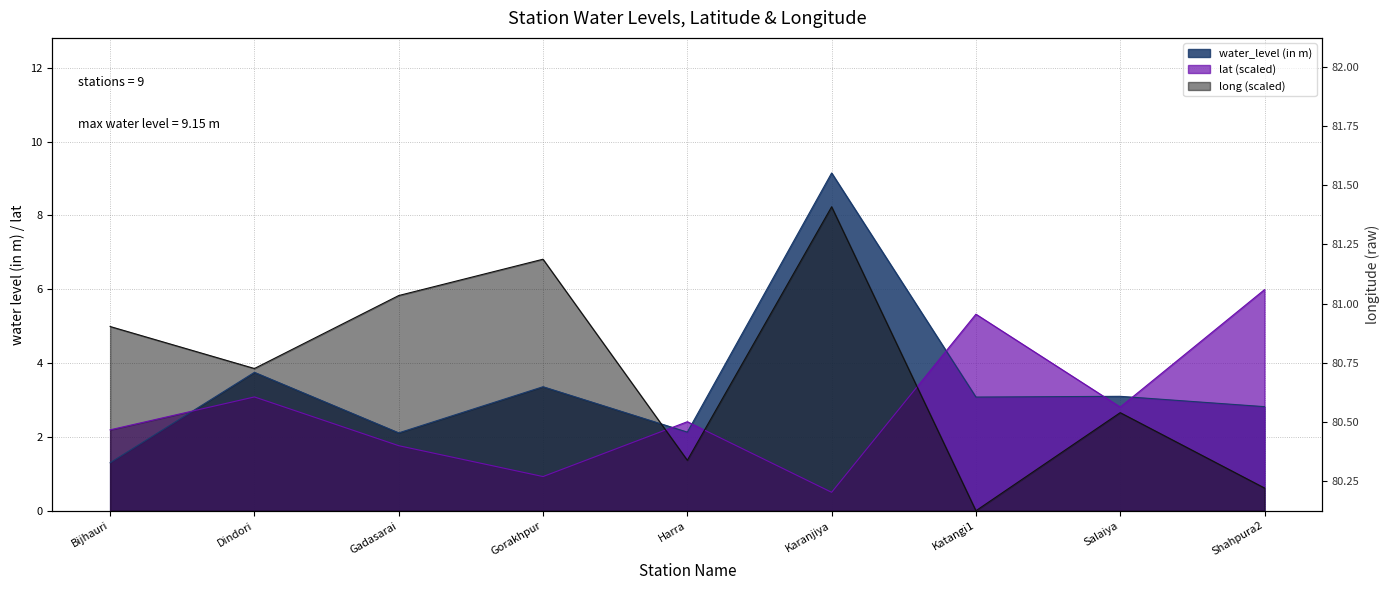

How many intersections are there between lat and long?

3